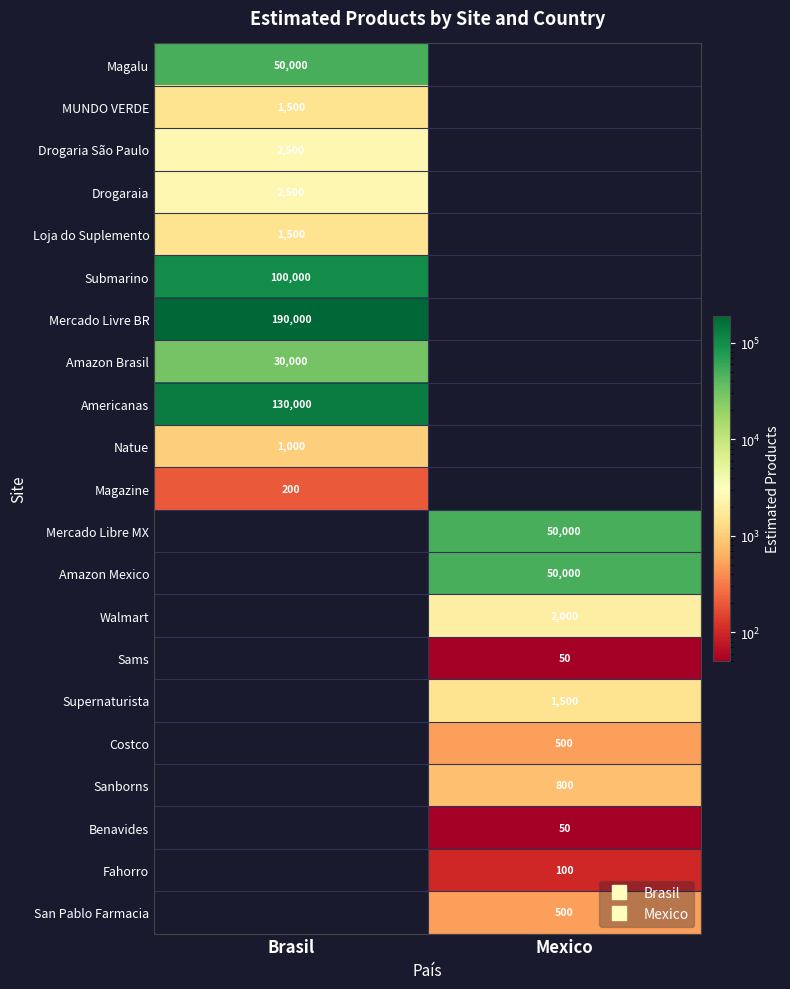

List the series in order of their peak value, lowest first.

Sams, Benavides, Fahorro, Magazine, Costco, San Pablo Farmacia, Sanborns, Natue, MUNDO VERDE, Loja do Suplemento, Supernaturista, Walmart, Drogaria São Paulo, Drogaraia, Amazon Brasil, Magalu, Mercado Libre MX, Amazon Mexico, Submarino, Americanas, Mercado Livre BR